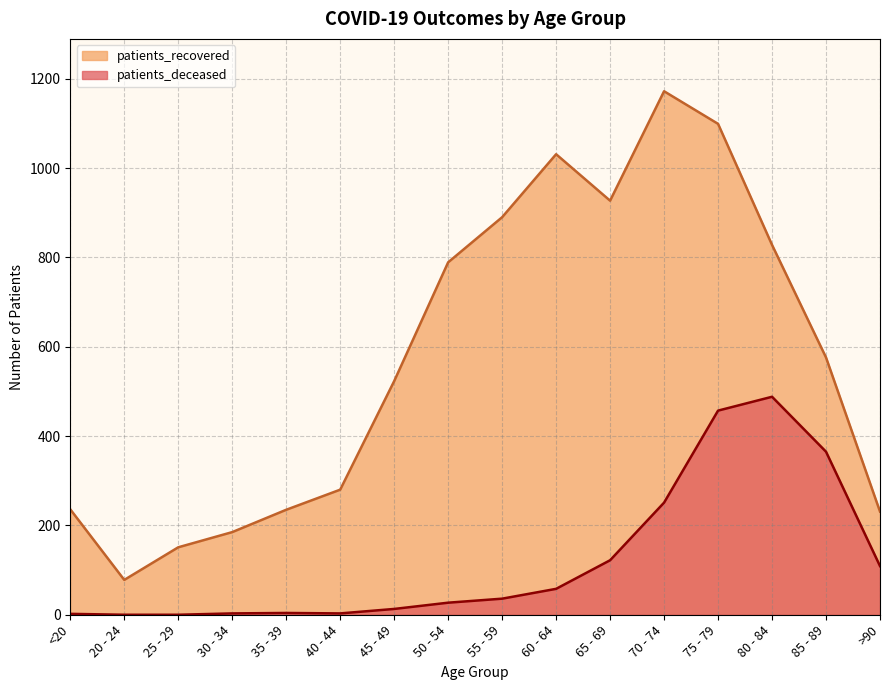

At which label does patients_deceased first exceed 36?

60 - 64